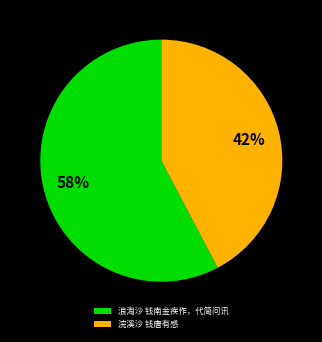

Which category has the smallest portion of the pie?

浣溪沙 钱唐有感